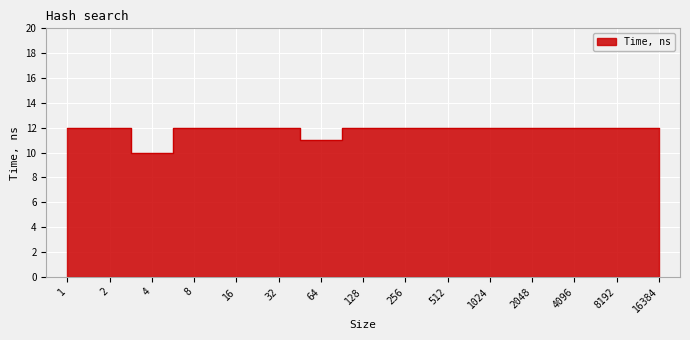

Which has a higher value, 2 or 128?

2